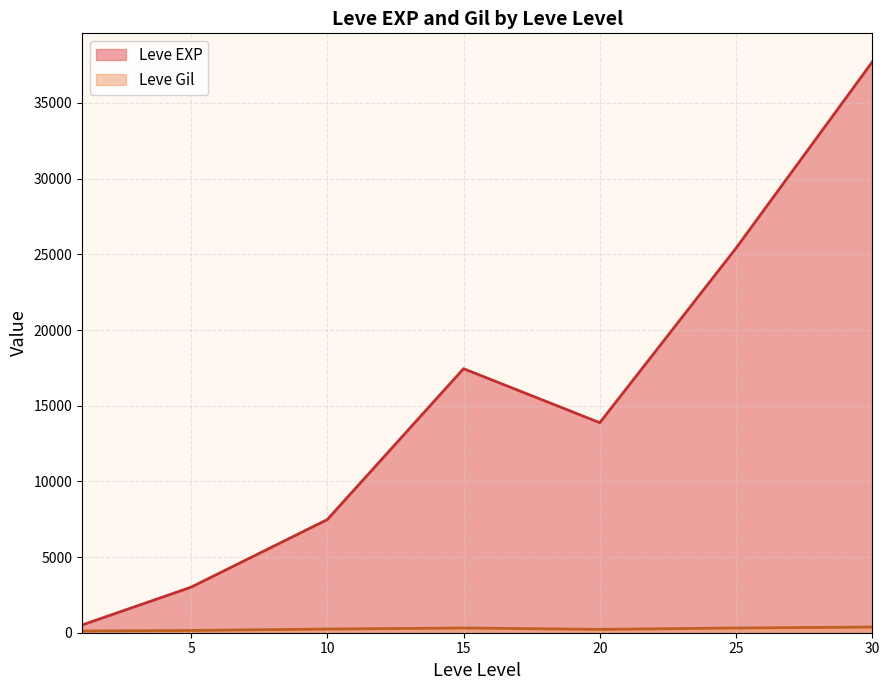

The value of Leve Gil at 5 is 169. True or false?

True